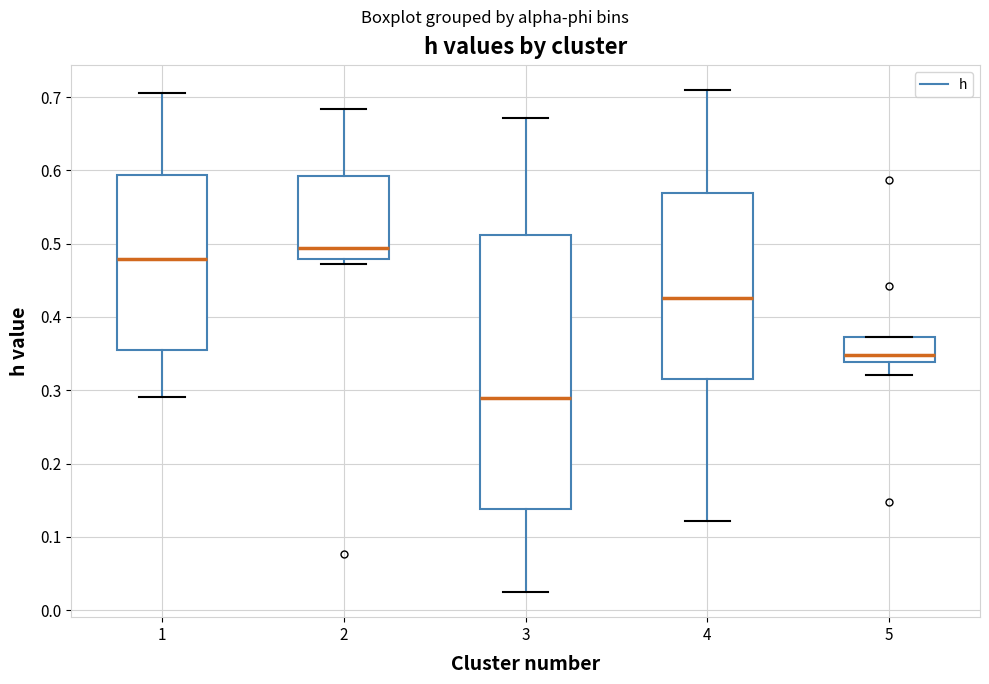

Which box's median line is the highest?

2